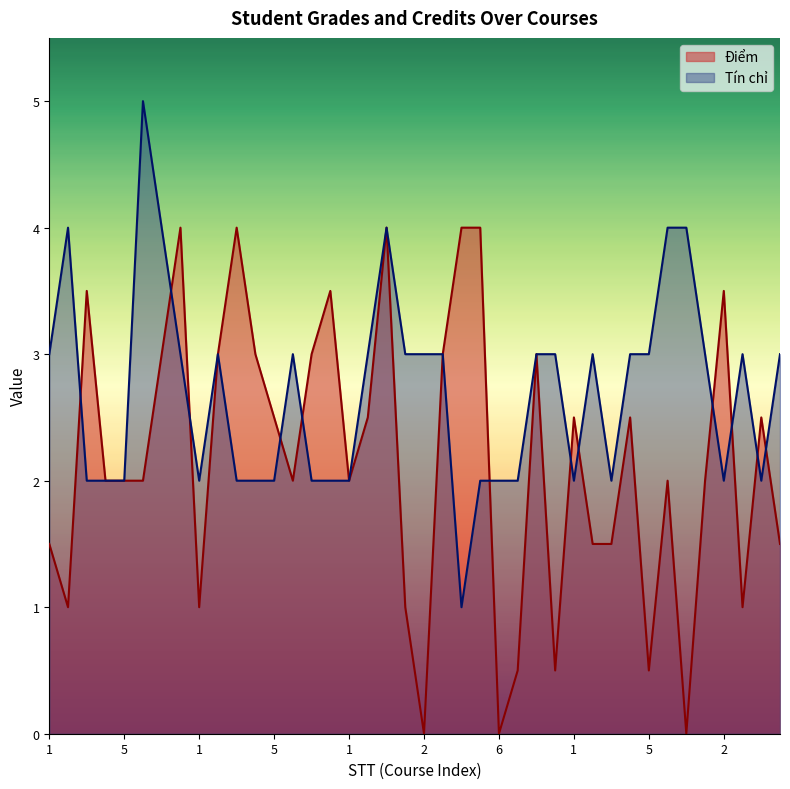

What are all the series names shown in the legend?

Điểm, Tín chỉ